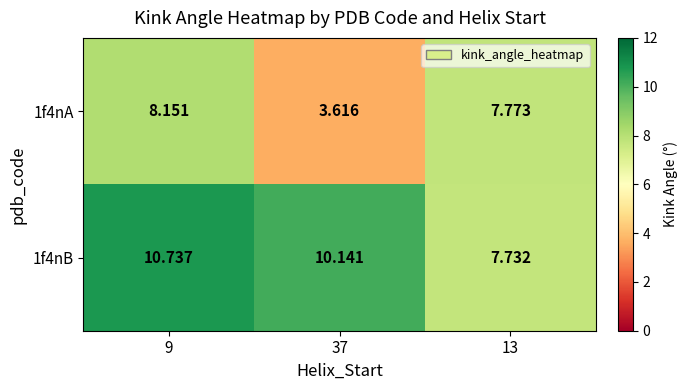

Is the value of 1f4nA at 13 greater than the value of 1f4nB at 9?

No